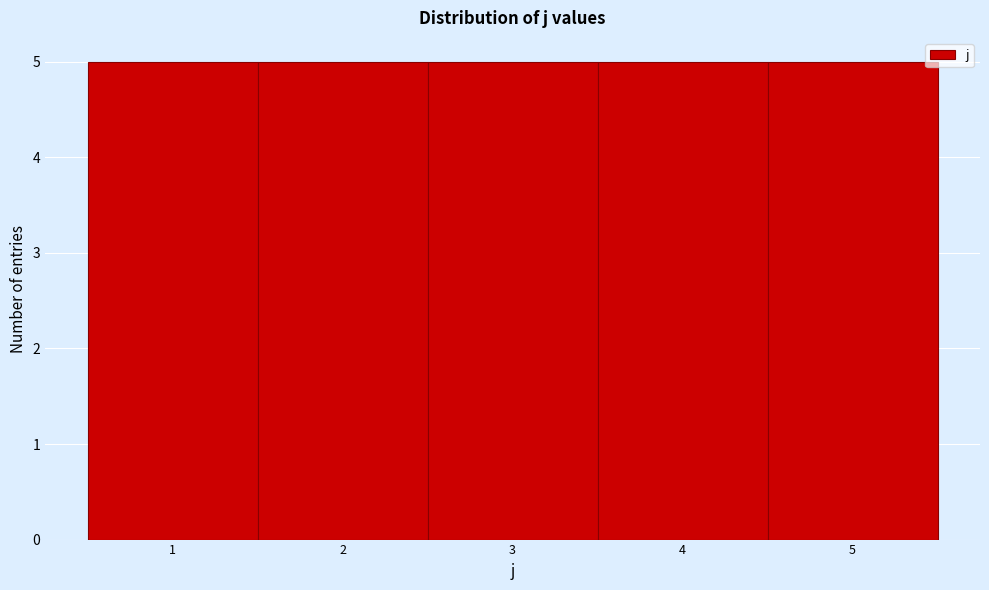

Reading left to right, transcribe this chart: for each bar, give the range it covers on the x-axis and its height. The values are not printed on the chart, so give them approximately, as read against the axis.

0.5 to 1.5: 5
1.5 to 2.5: 5
2.5 to 3.5: 5
3.5 to 4.5: 5
4.5 to 5.5: 5